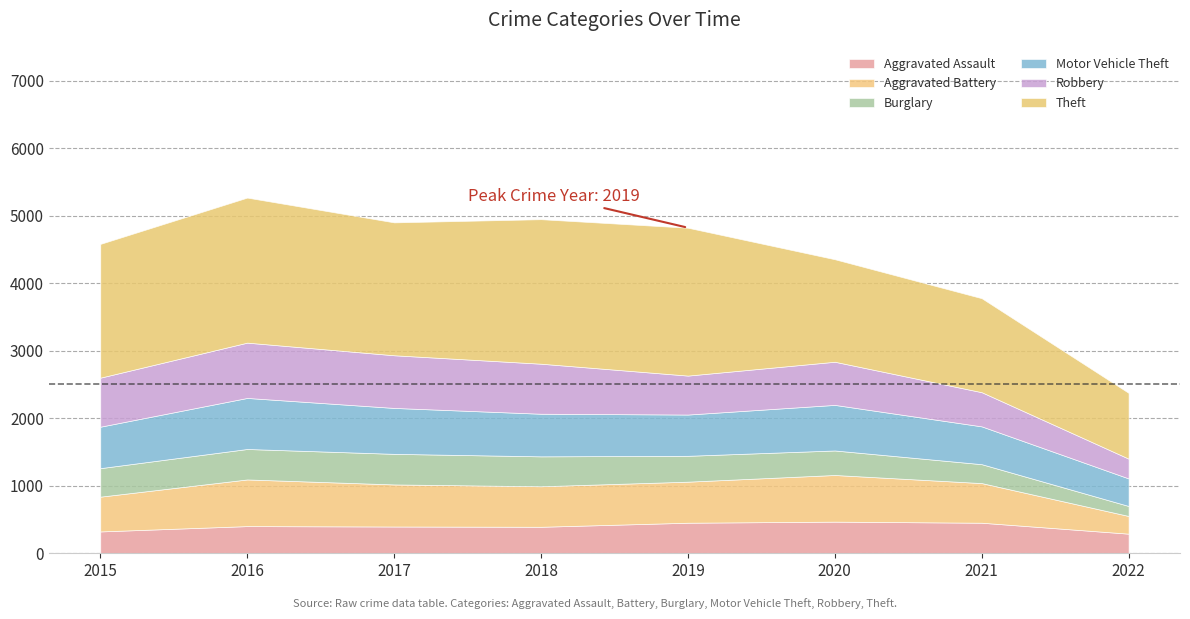

What is the total value across all series at 2021?

3777